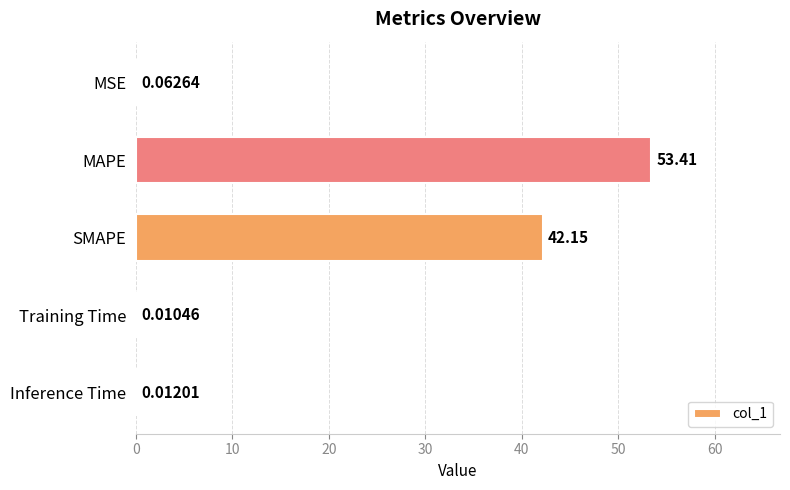

Between Inference Time and SMAPE, which is larger?

SMAPE